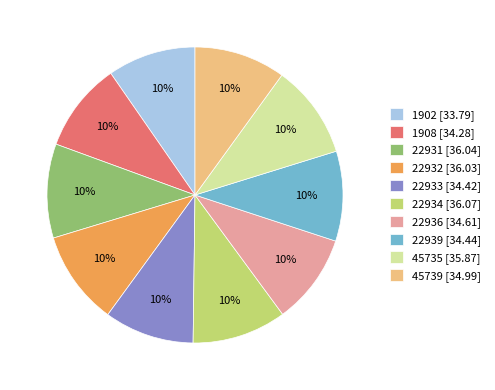

What percentage is the 22933 [34.42] slice, to the nearest percent?

10%